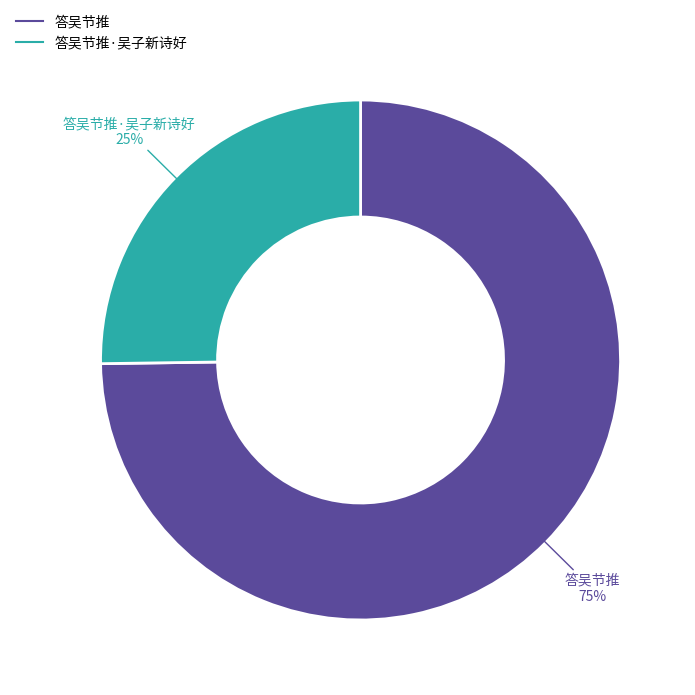

To the nearest percent, what is the average slice percentage?

50%